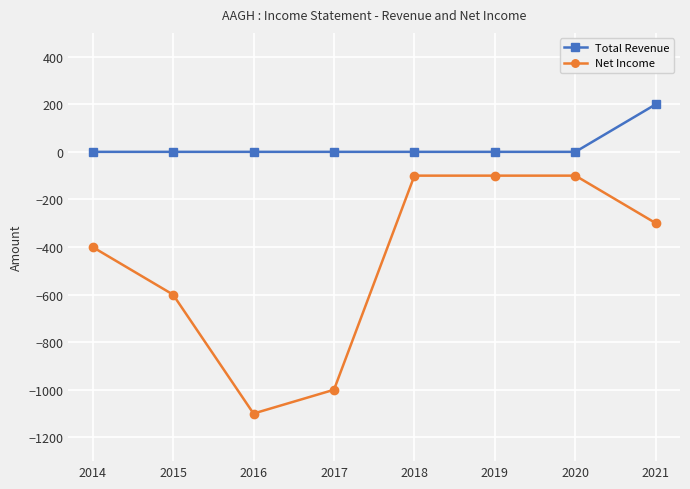

True or false: Net Income and Total Revenue intersect in this chart.

False